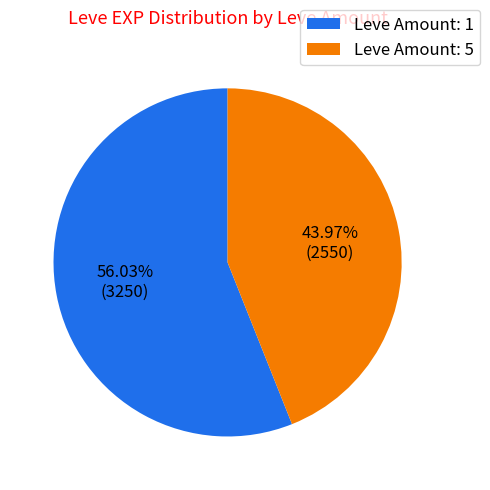

To the nearest percent, what is the average slice percentage?

50%